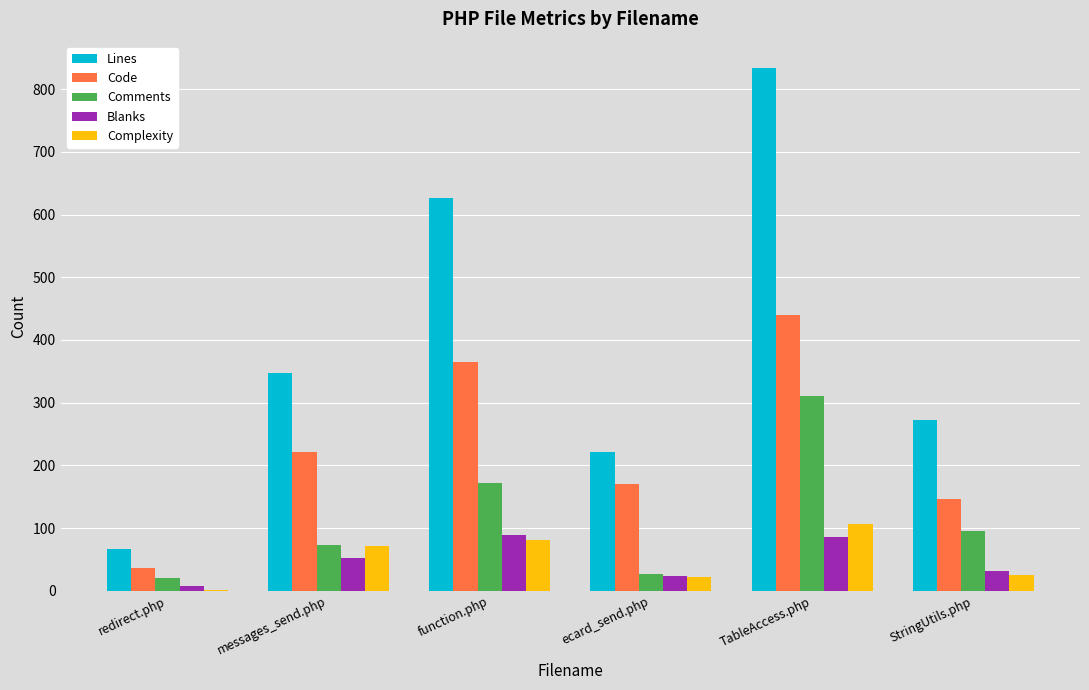

The Comments series shows 310 at TableAccess.php. True or false?

True